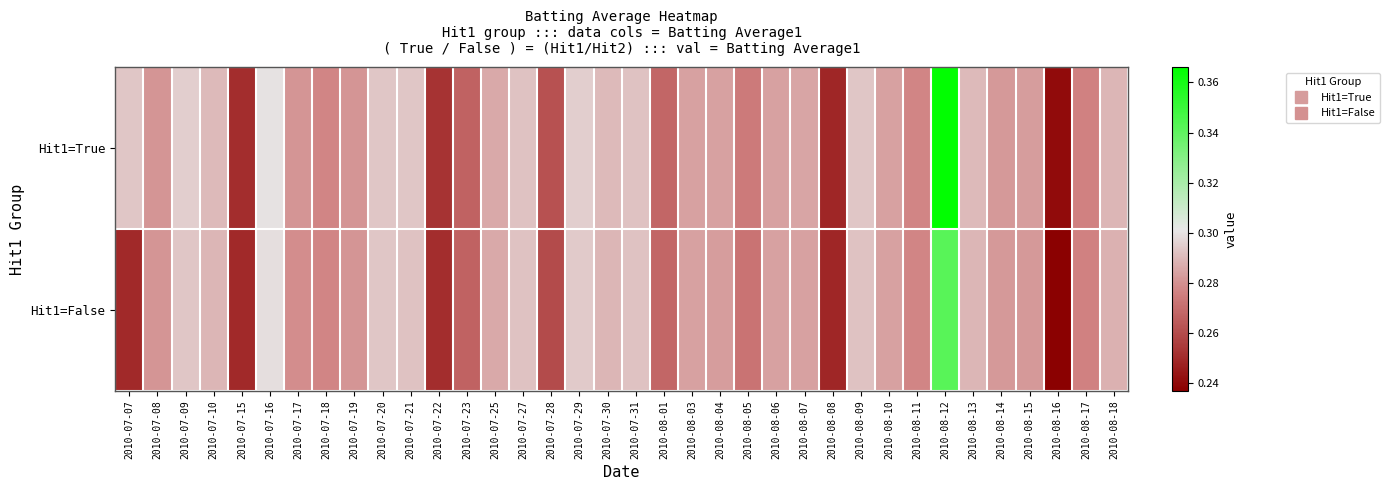

How many series are shown in this chart?

2